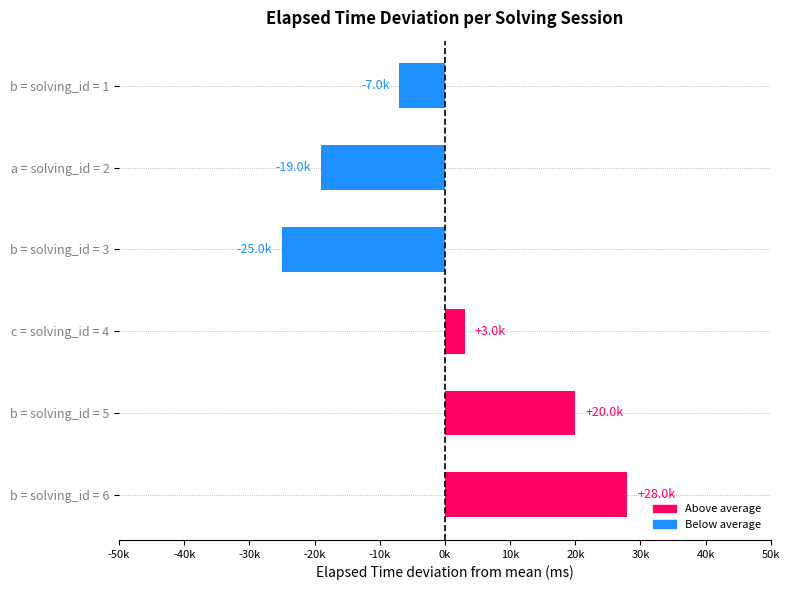

Does the chart contain any negative values?

Yes